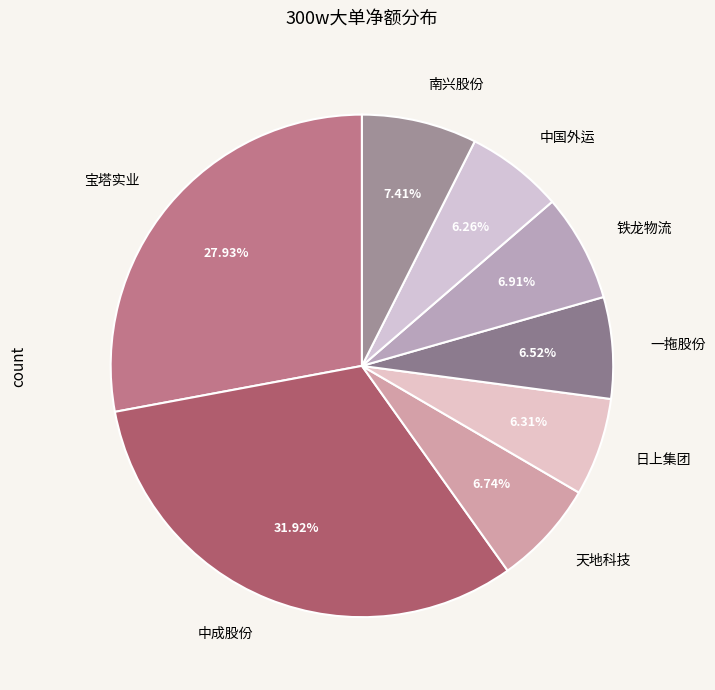

Is 南兴股份 the majority of the pie?

No